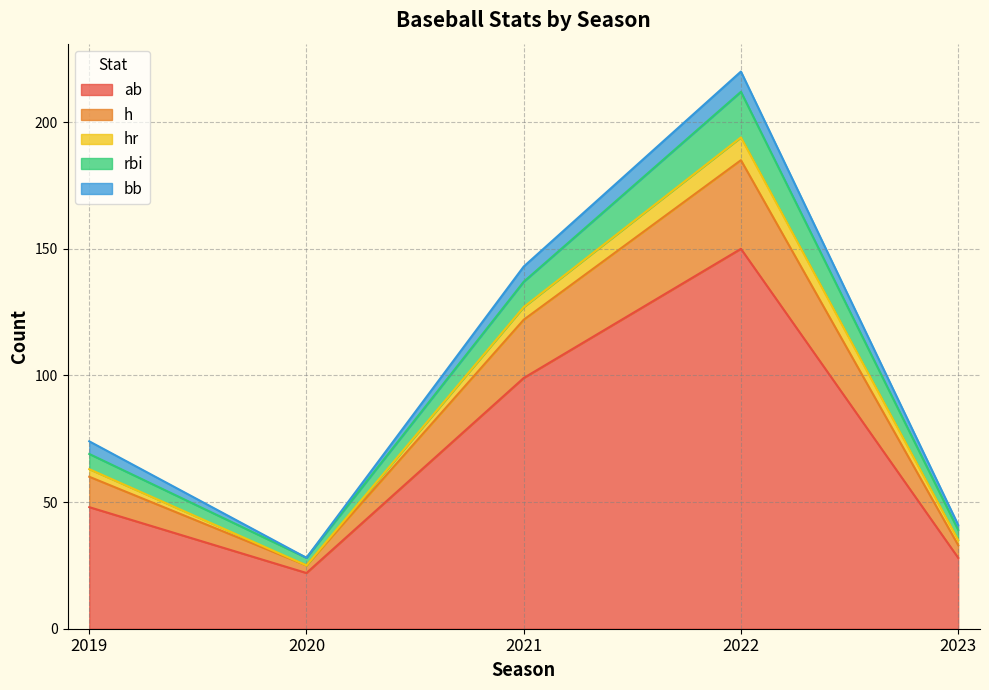

What is the total value across all series at 2022?

220